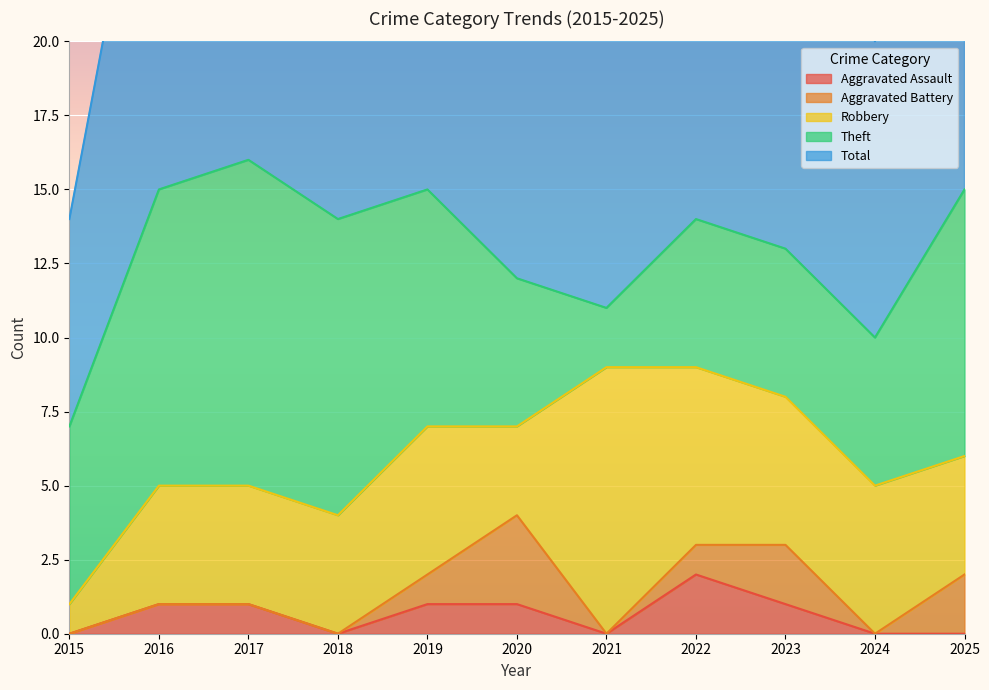

Between 2022 and 2015, which is larger?

2022